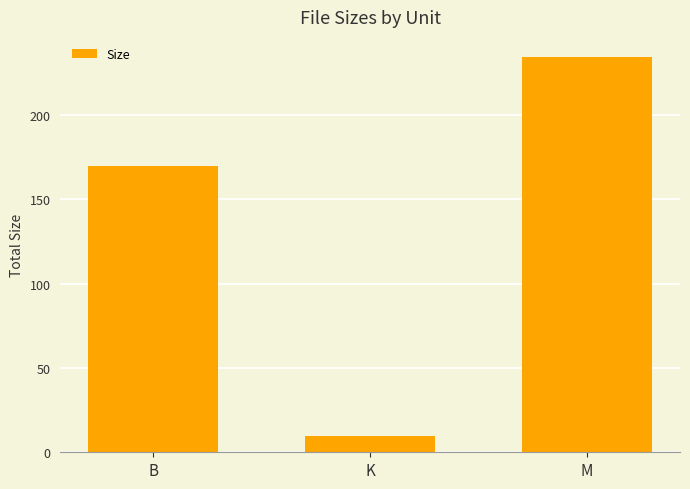

How many data points are less than 170?

1